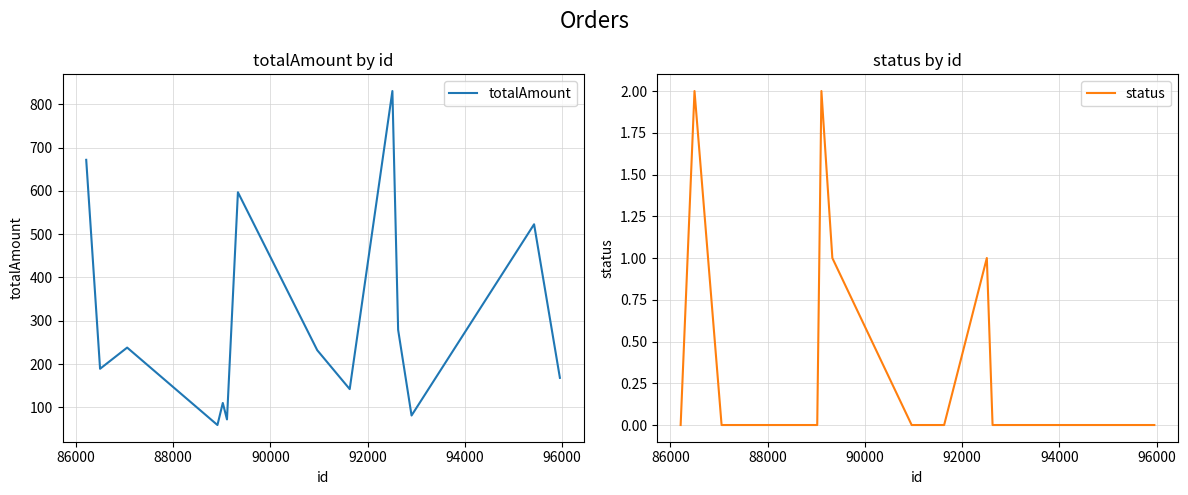

True or false: status and totalAmount intersect in this chart.

False